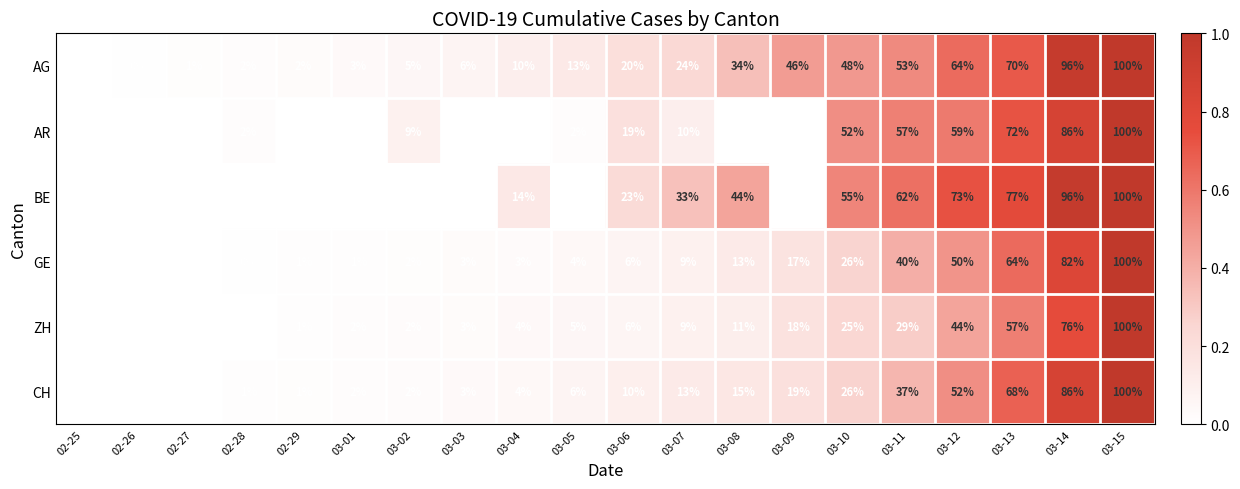

Which series has the largest total across all categories?

AG